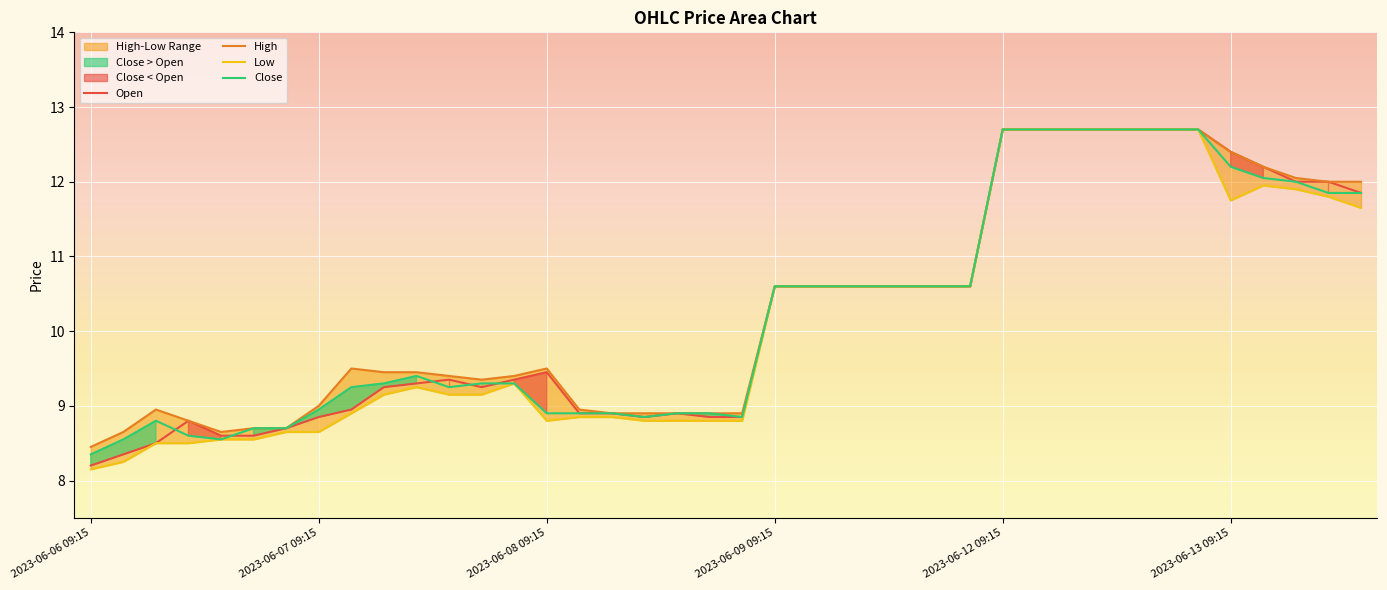

At which label does Open reach its minimum?

2023-06-06 09:15